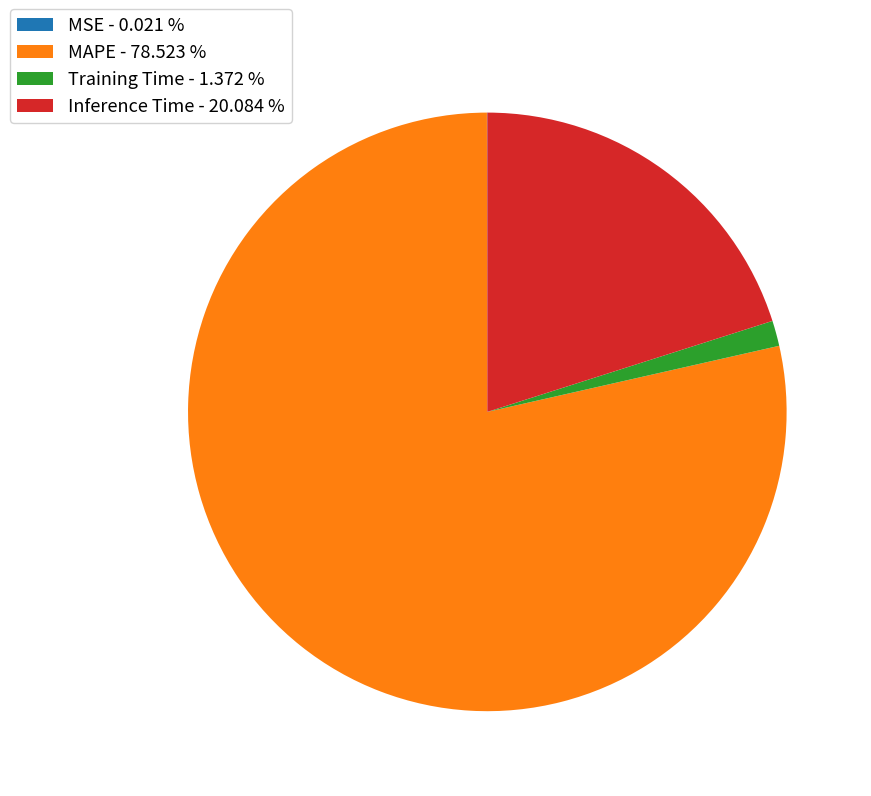

True or false: MAPE accounts for 79% of the total.

True